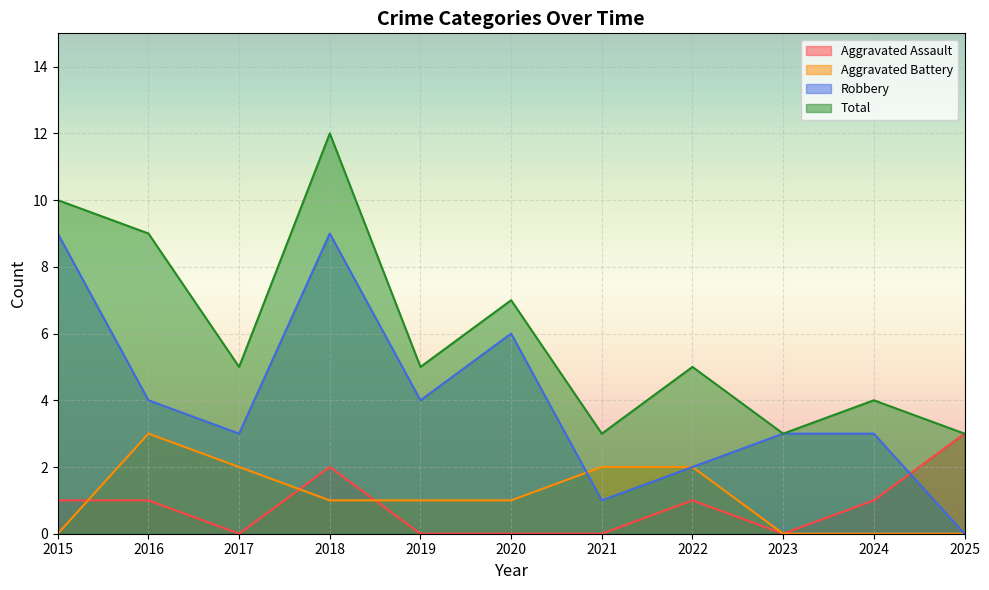

How many values in the Aggravated Assault series are below 1?

5